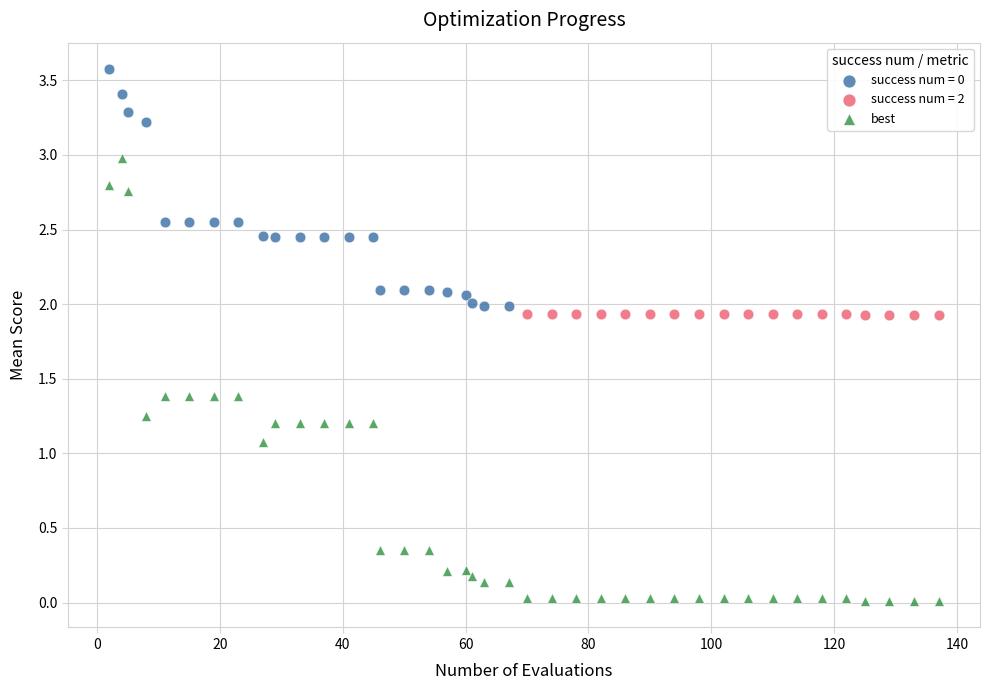

Which series has the widest spread of Y values?

best